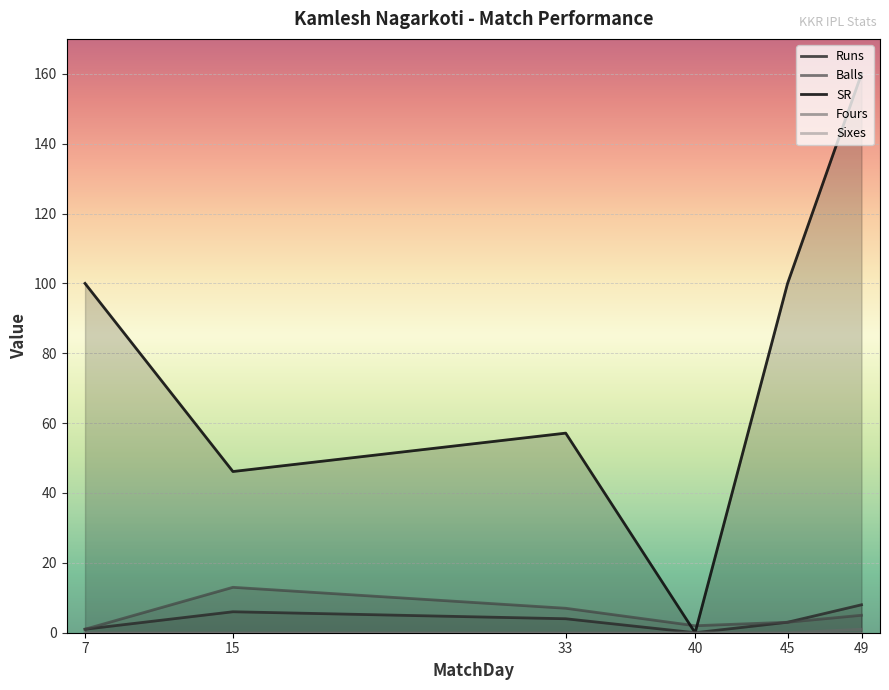

Reading left to right, what are all the values shown in this chart?

Runs: 1.0	6.0	4.0	0.0	3.0	8.0
Balls: 1.0	13.0	7.0	2.0	3.0	5.0
SR: 100.0	46.1	57.1	0.0	100.0	160.0
Fours: 0.0	0.0	0.0	0.0	0.0	1.0
Sixes: 0.0	0.0	0.0	0.0	0.0	0.0